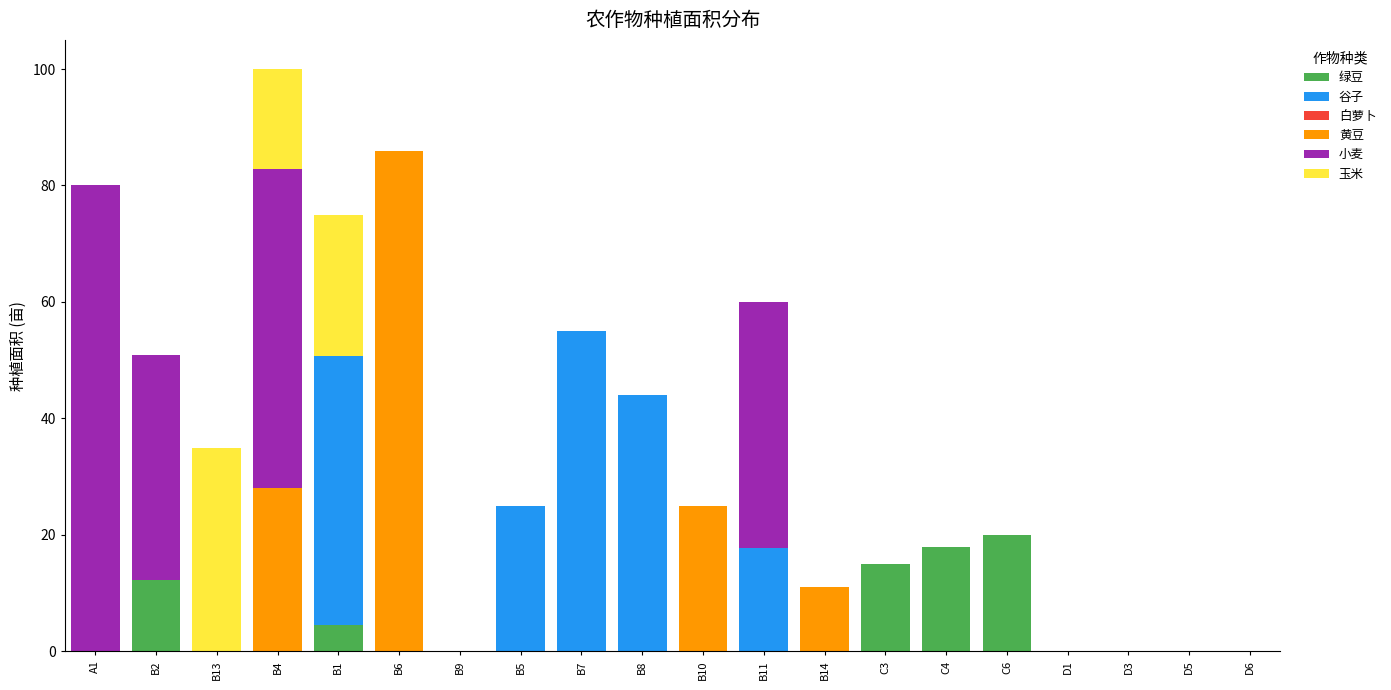

True or false: 绿豆 has a value of -10.3 at B6.

False